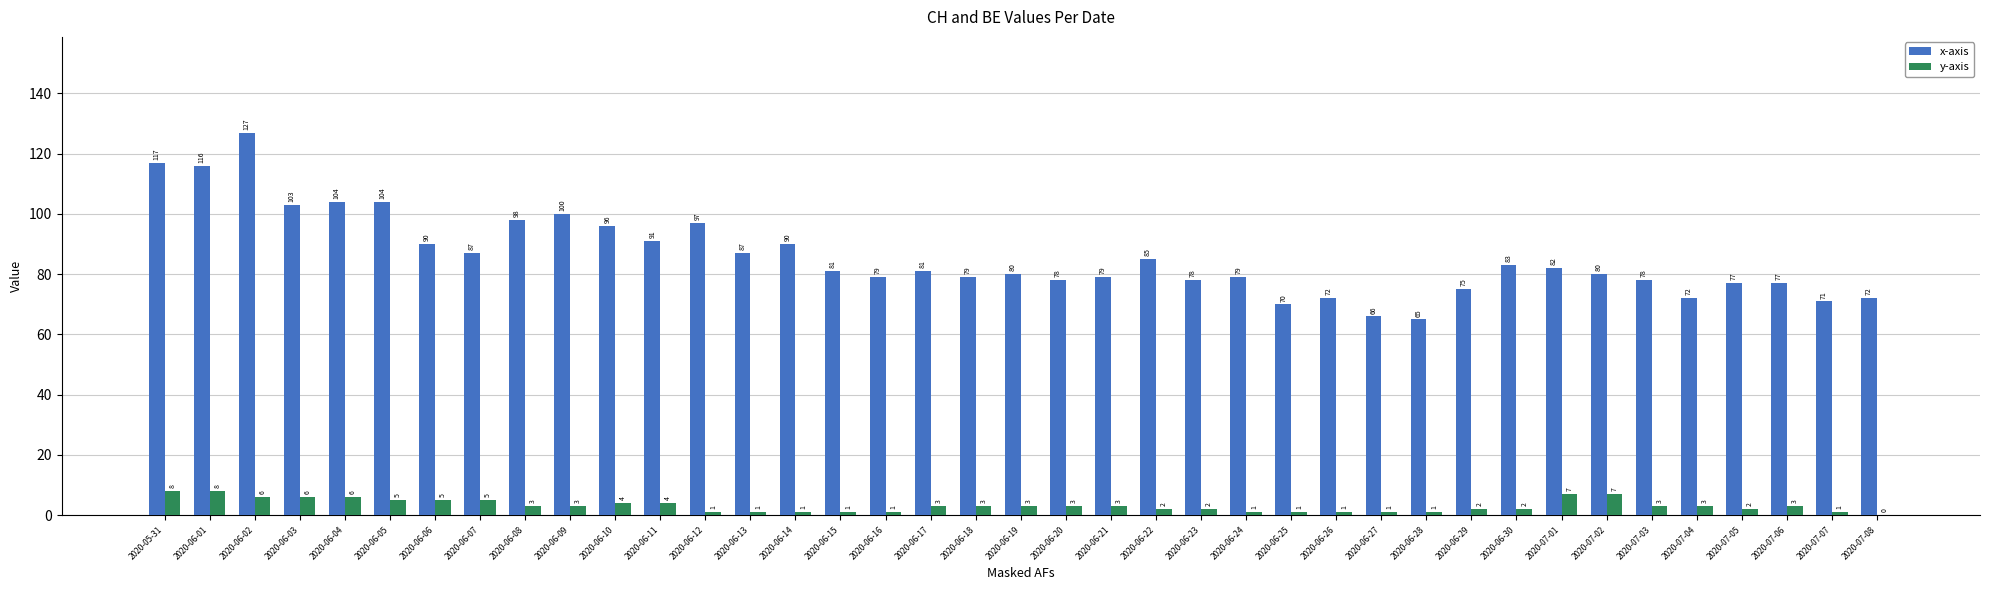

Are the bars horizontal?

No